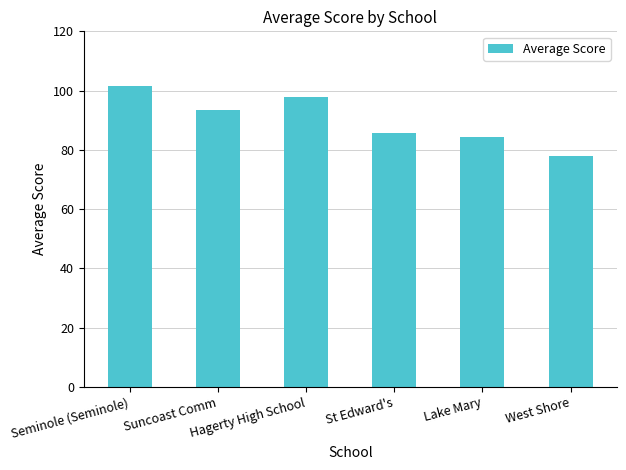

What is the minimum value shown in the chart?

77.8